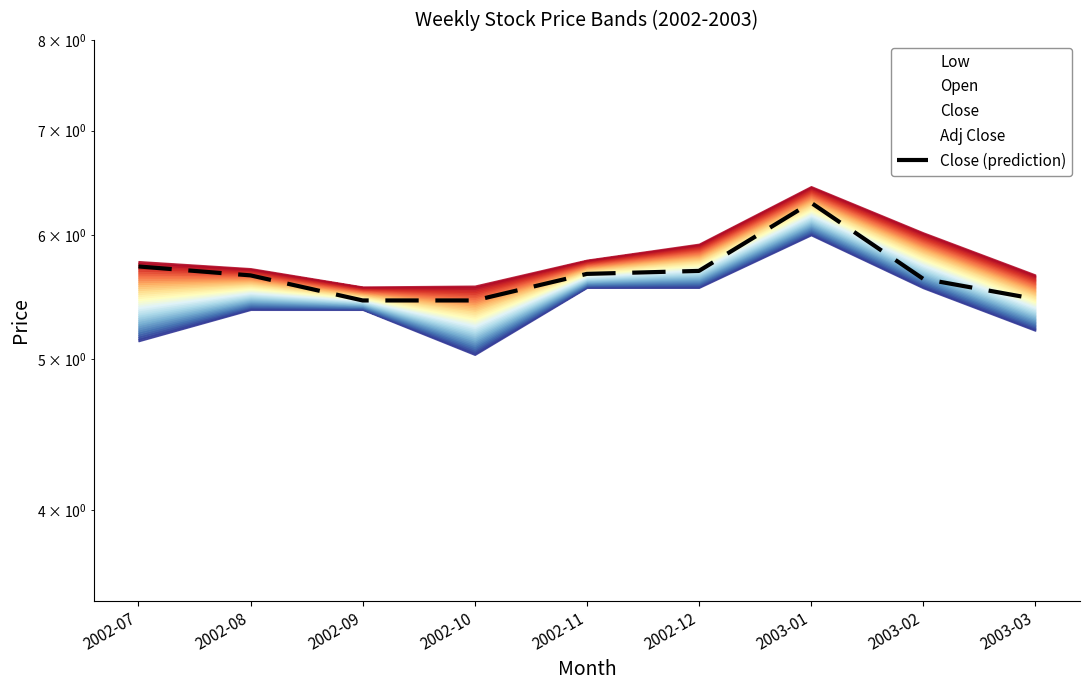

How many values are between 5 and 6?

8